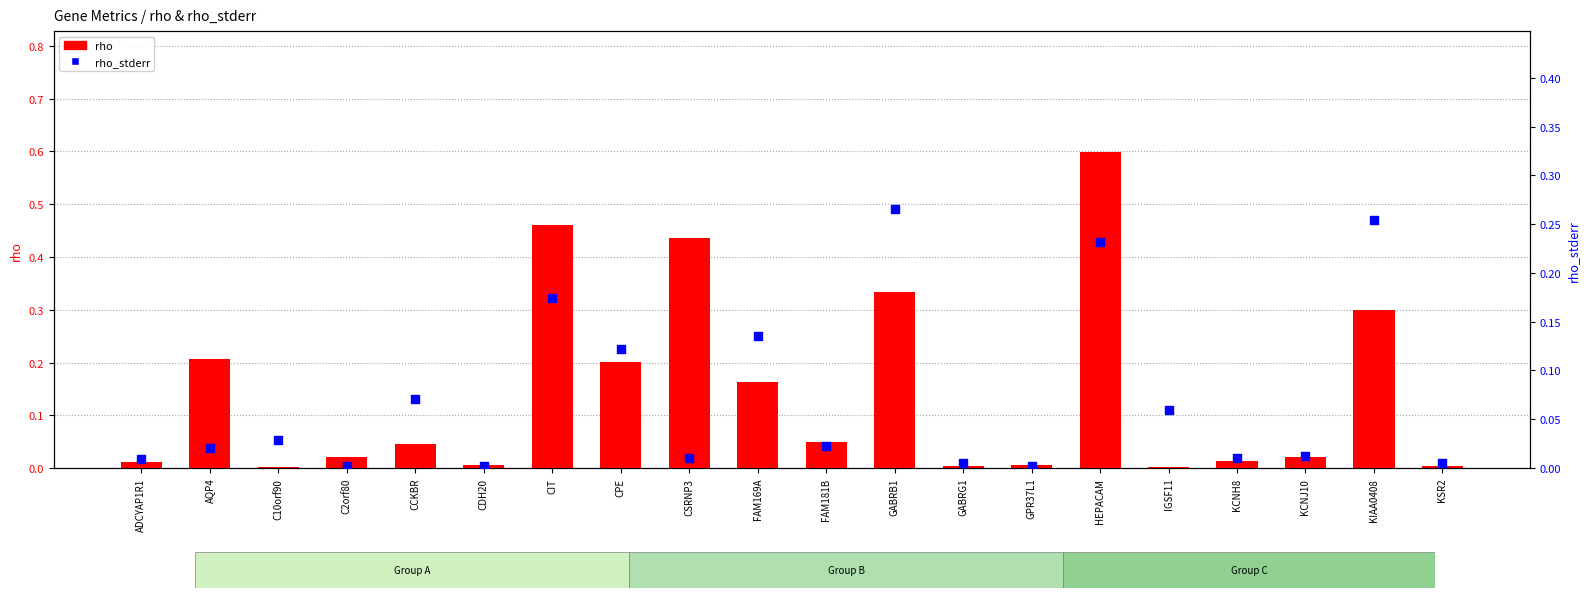

What is the total value across all series at FAM181B?

0.1